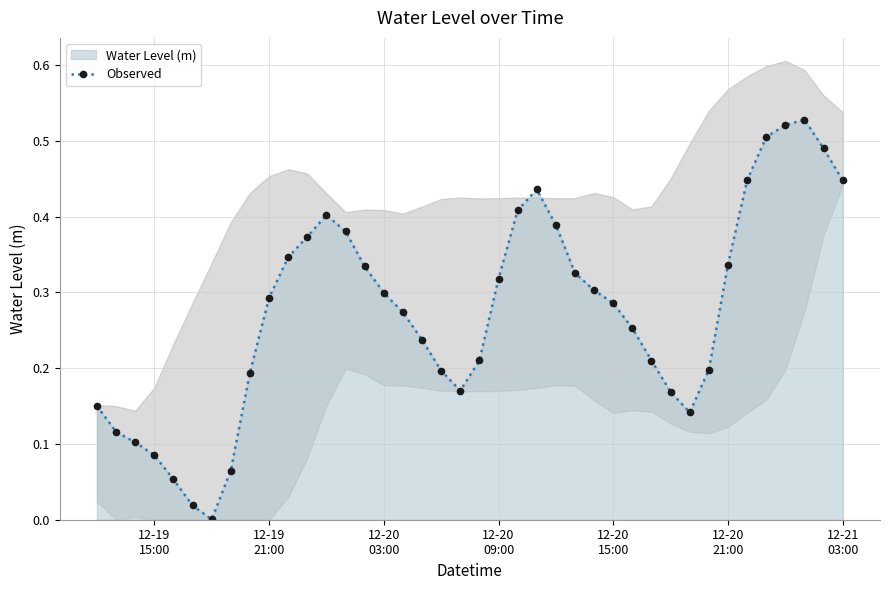

How many interior local peaks does the Observed series have?

3